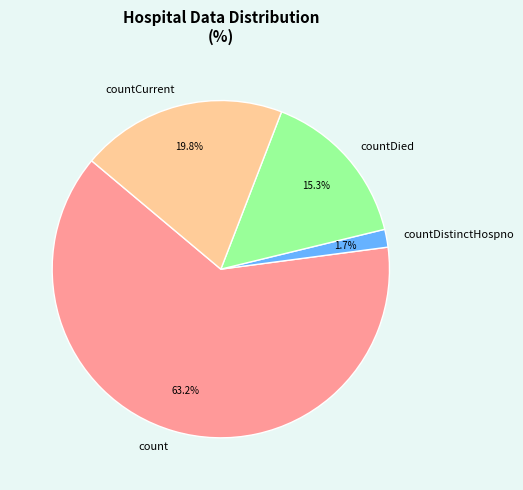

What portion of the pie excludes countDistinctHospno?

98.3%